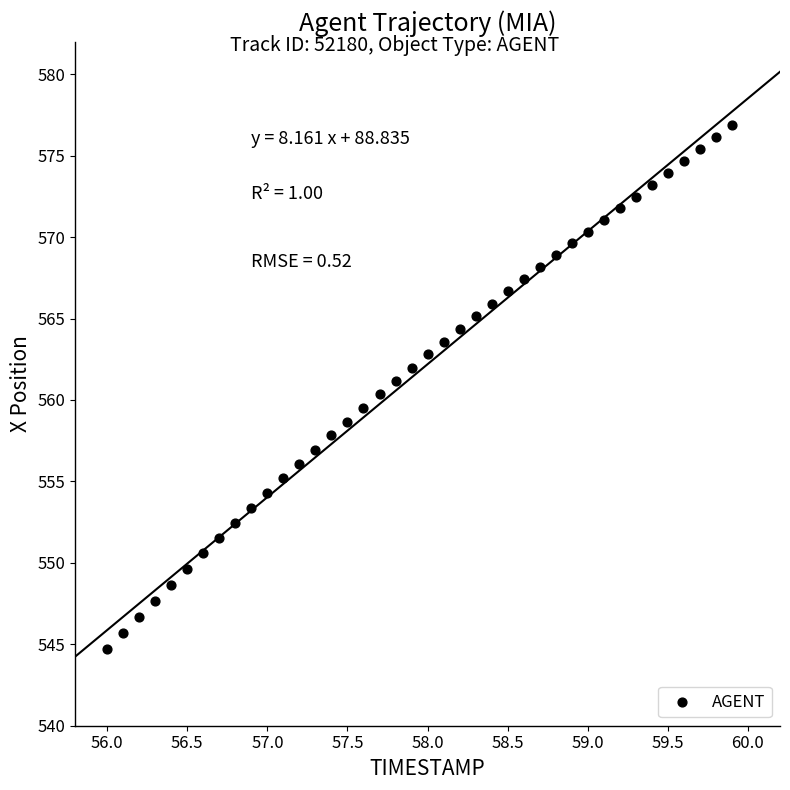

What is the range of X values (max minus min)?

3.9